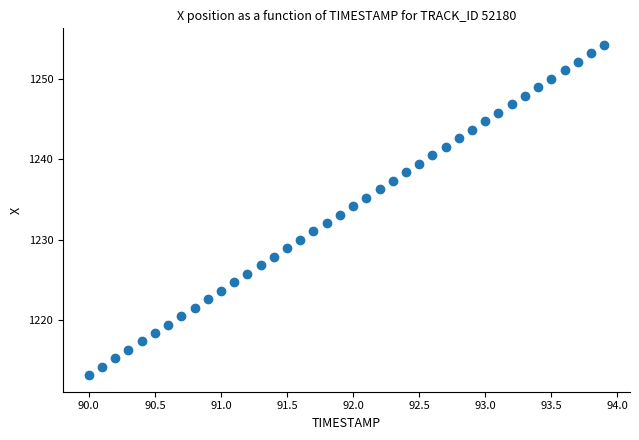

What is the range of Y values (max minus min)?

41.1